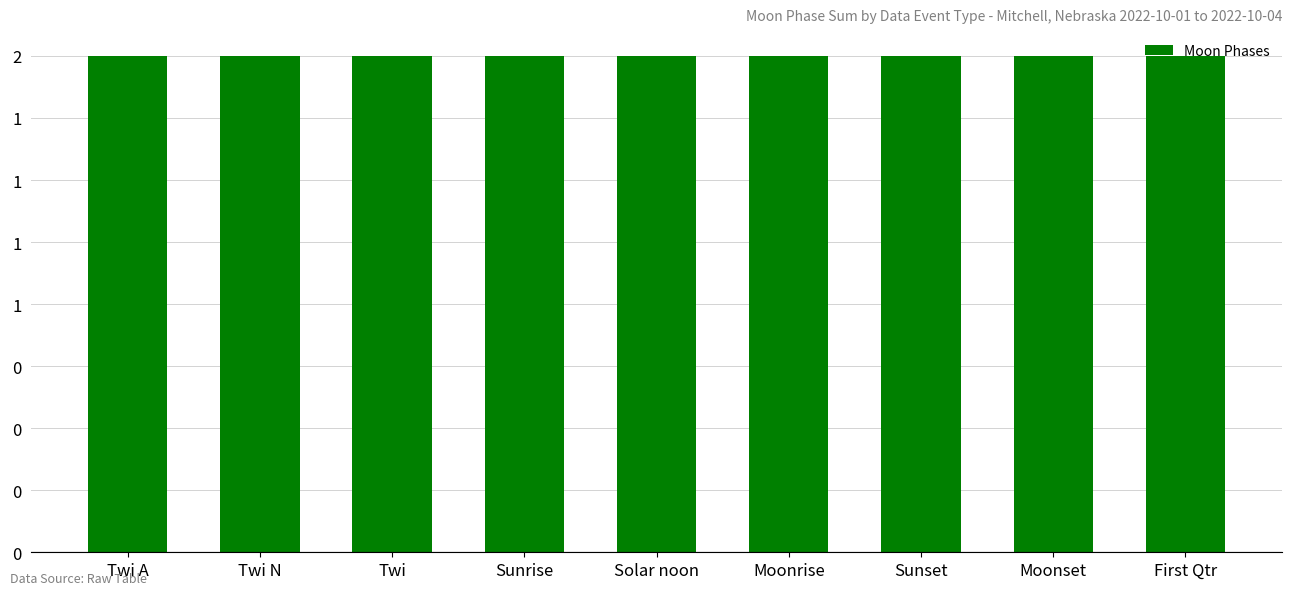

The chart shows a value of 1 at 2022-10-06. True or false?

False